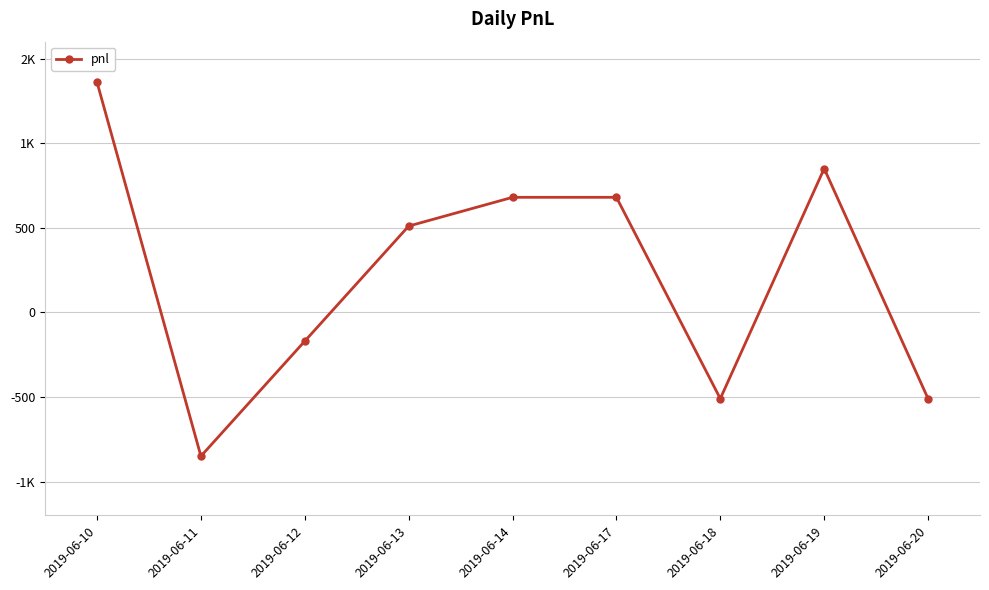

Does the chart have visible grid lines?

Yes